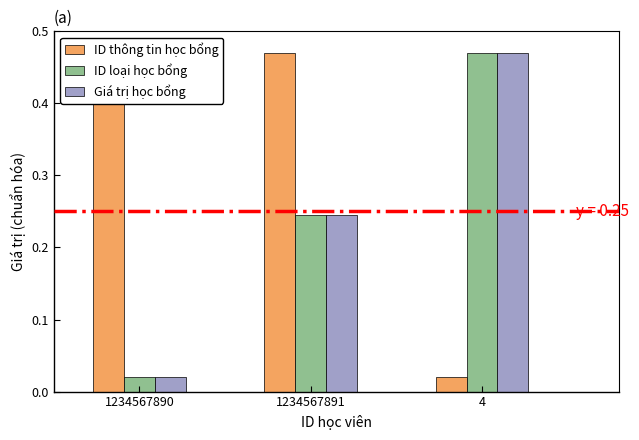

How many bars are there in total?

9